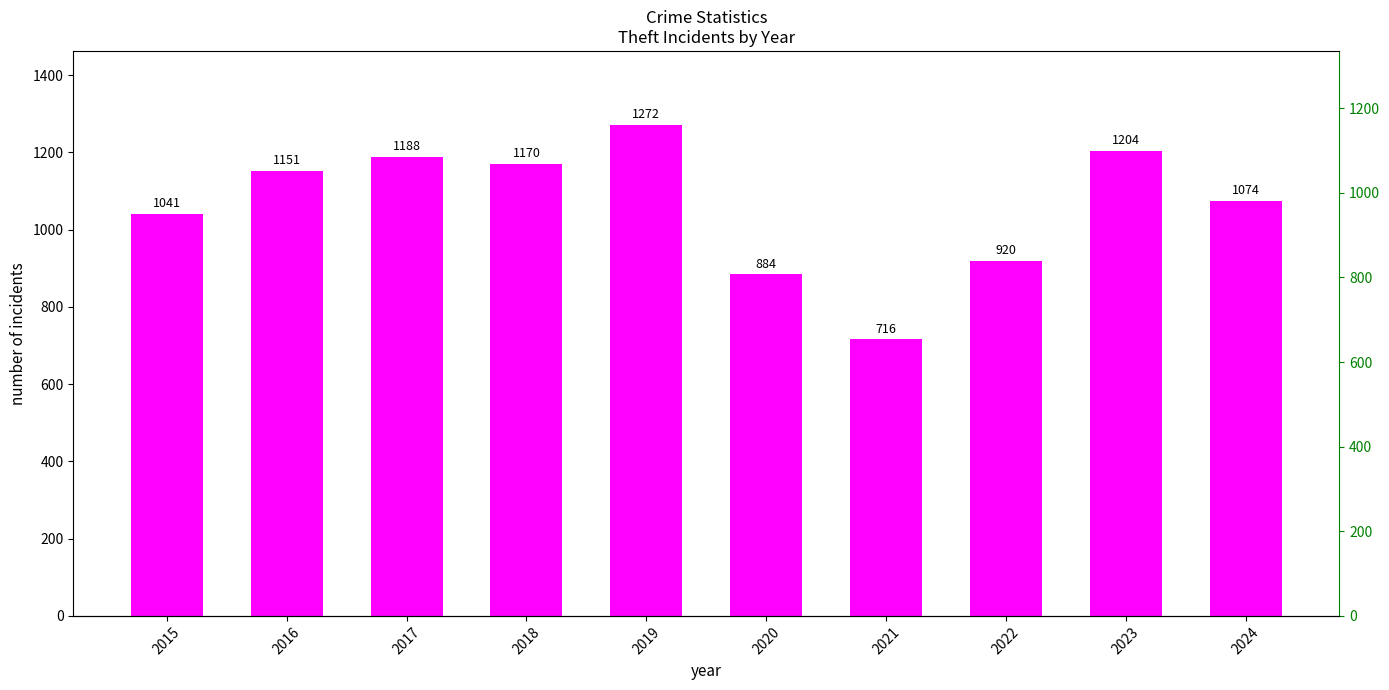

Does the chart contain stacked bars?

No